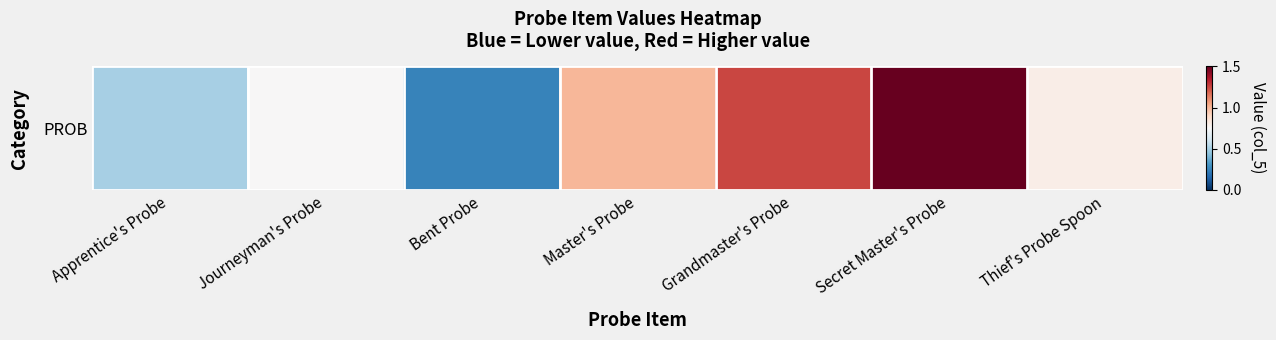

Which category has the highest value across all series?

Secret Master's Probe